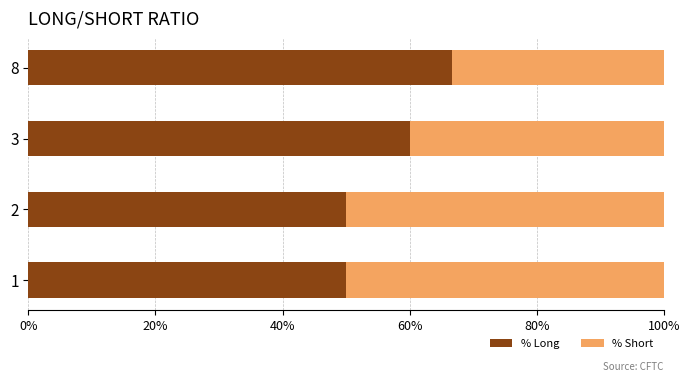

What is the total value across all series at 2?

100.0